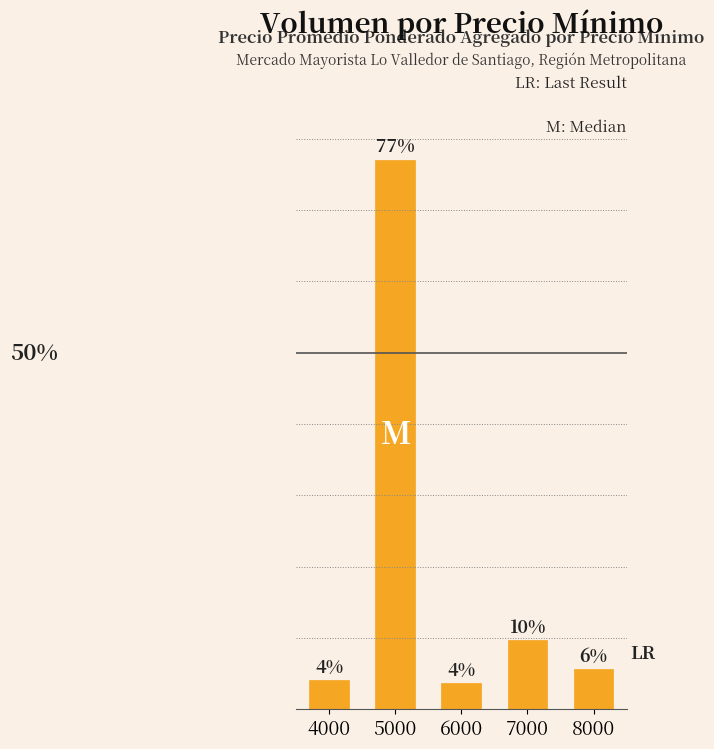

What is the maximum value shown in the chart?

77.0